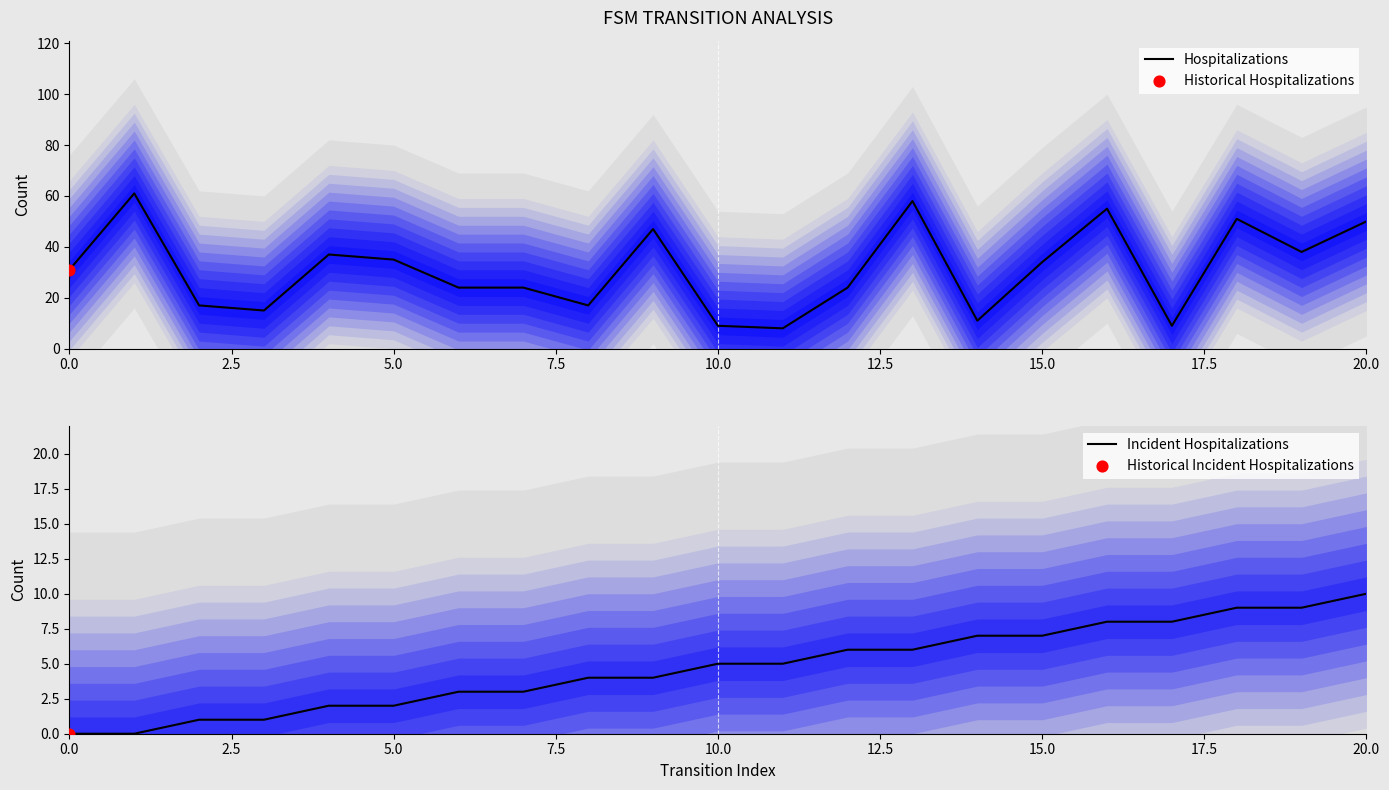

Which series has the largest Y range (max minus min)?

Hospitalizations